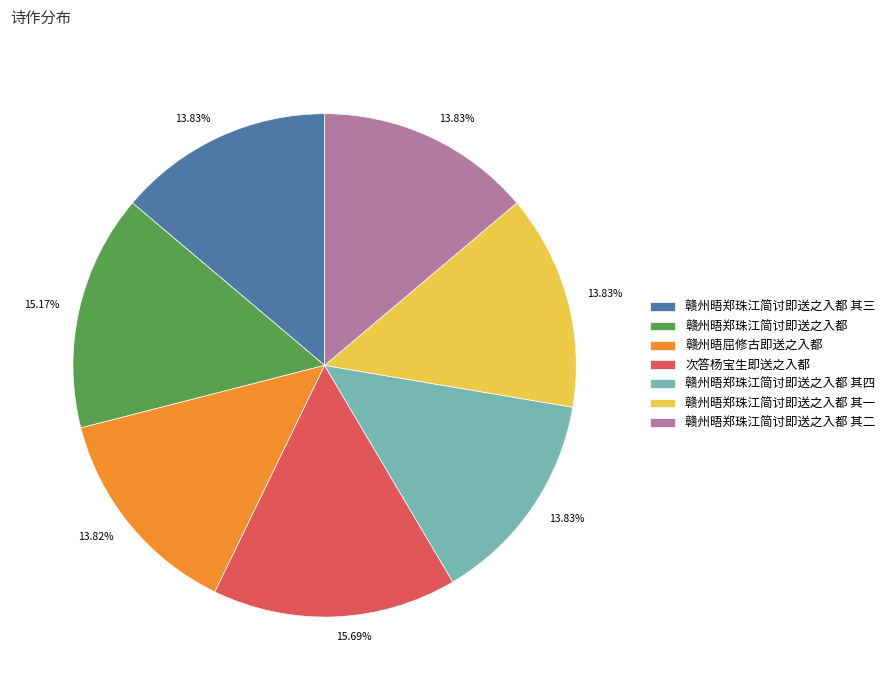

What is the largest slice in the pie chart?

次答杨宝生即送之入都